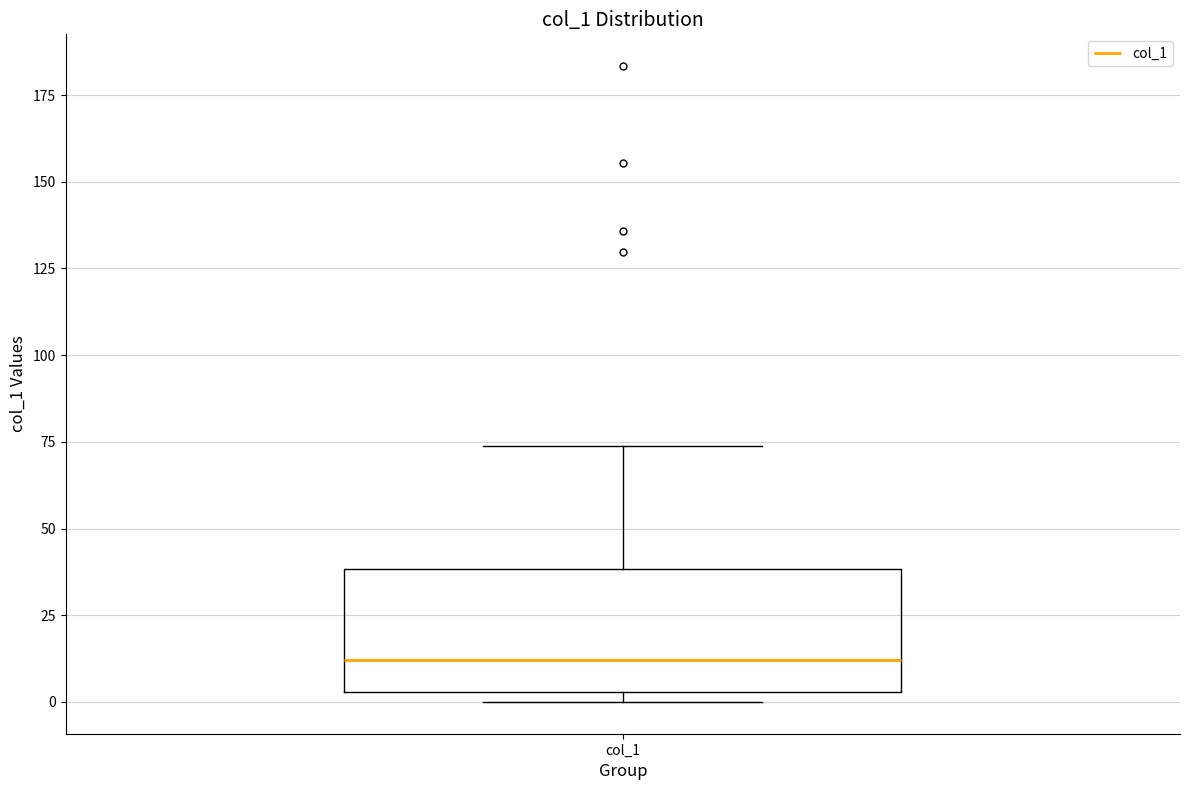

Where does the upper whisker of the box for col_1 end on the y-axis? The values are not printed on the chart, so give them approximately, as read against the axis.

75